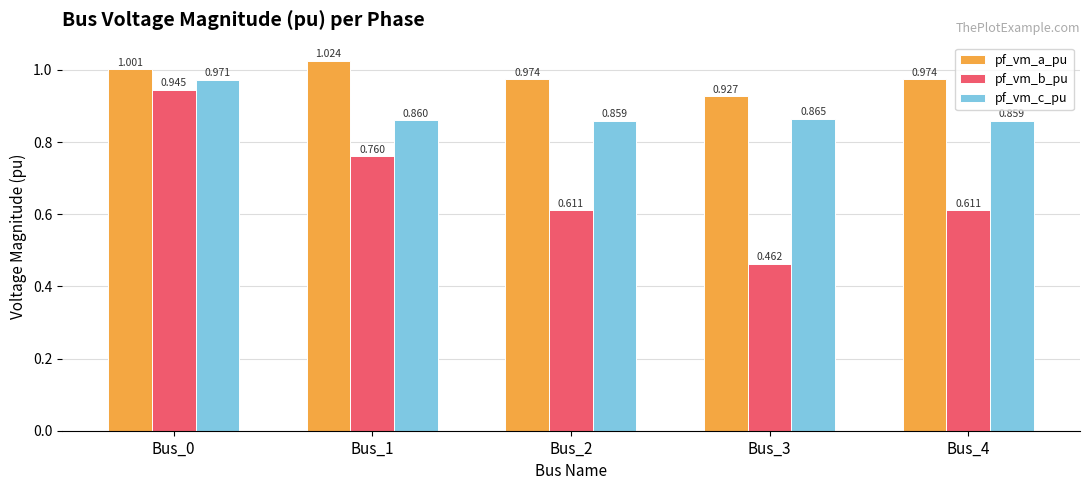

List the series in order of their peak value, highest first.

pf_vm_a_pu, pf_vm_c_pu, pf_vm_b_pu